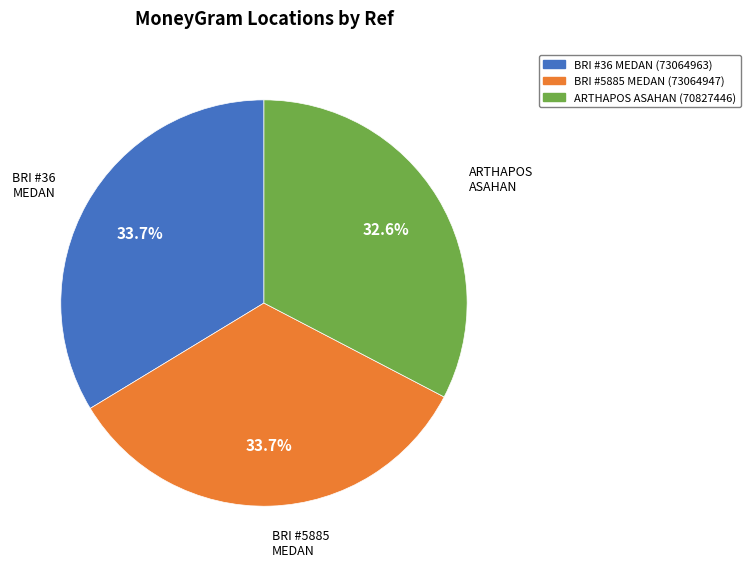

Is there a majority slice in this chart?

No